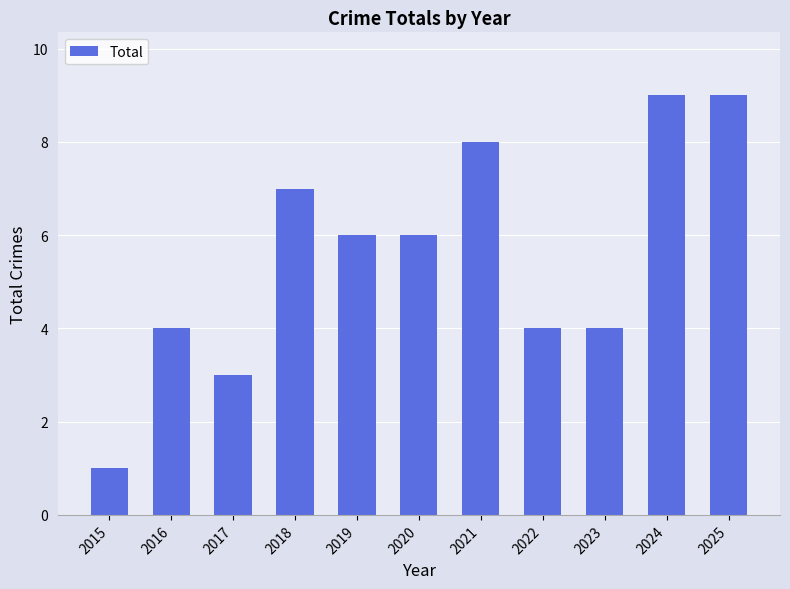

What is the average value?

6